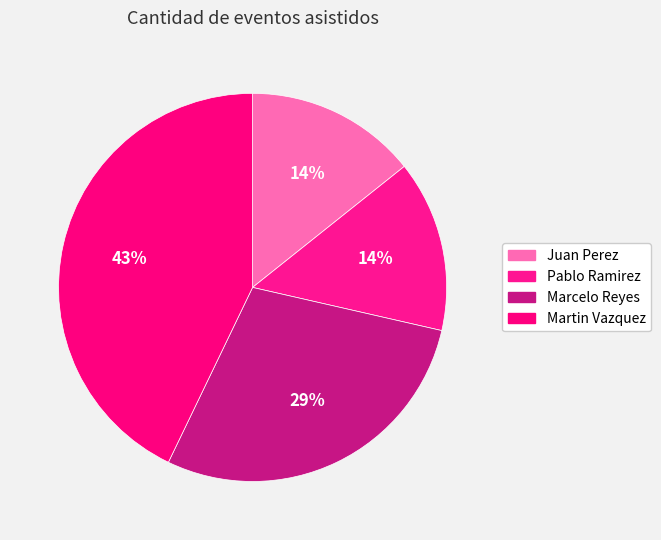

The Martin Vazquez slice represents 51% of the pie. True or false?

False